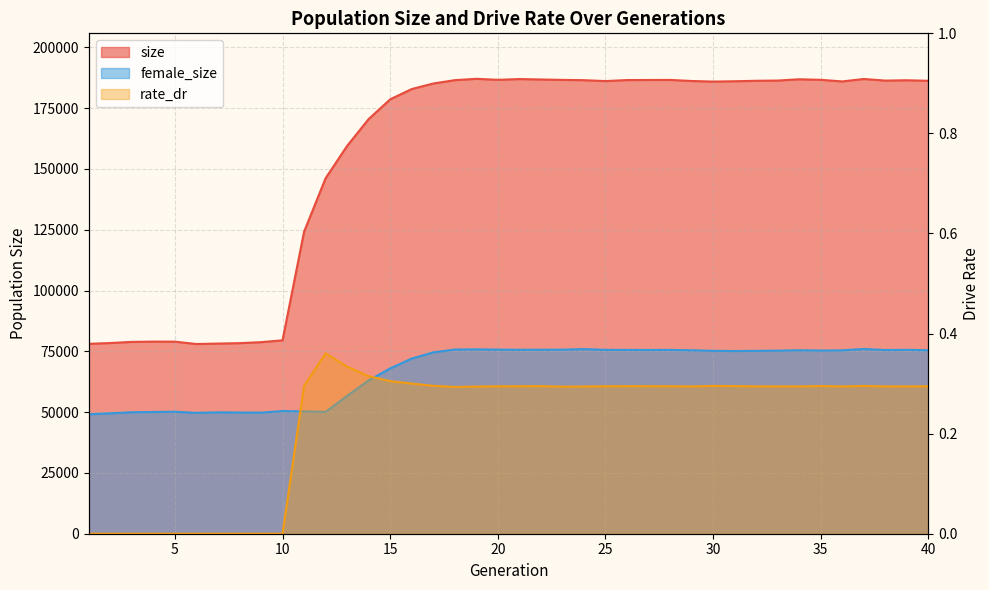

What are all the series names shown in the legend?

size, female_size, rate_dr